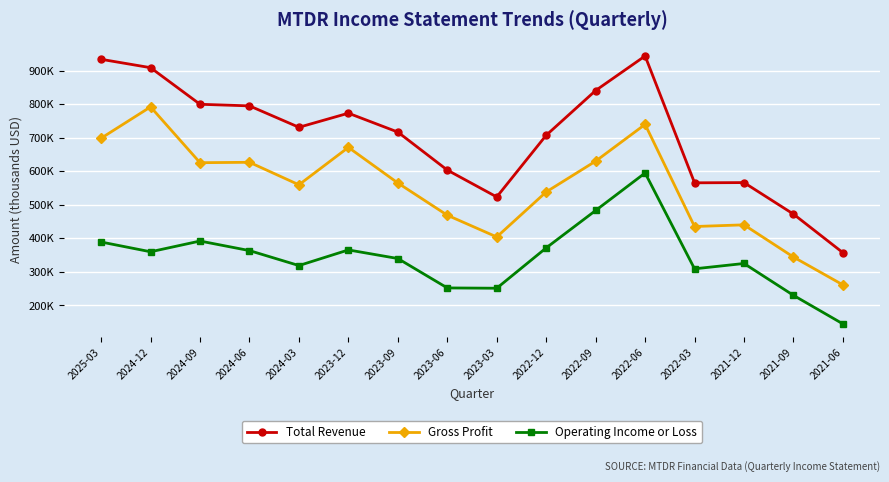

Does the chart have visible grid lines?

Yes